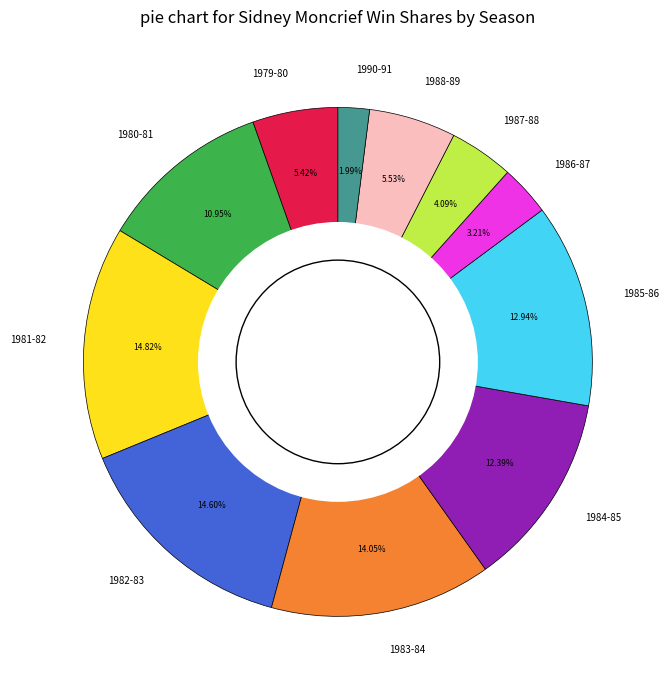

Which category has the smallest portion of the pie?

1990-91